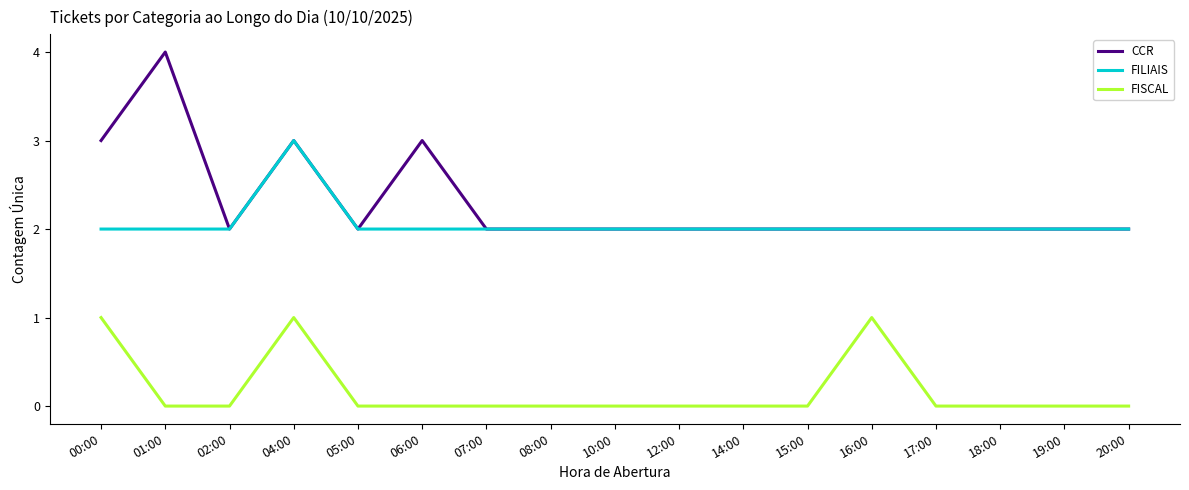

Reading right to left, what are all the values shown in this chart?

CCR: 20:00=2	19:00=2	18:00=2	17:00=2	16:00=2	15:00=2	14:00=2	12:00=2	10:00=2	08:00=2	07:00=2	06:00=3	05:00=2	04:00=3	02:00=2	01:00=4	00:00=3
FILIAIS: 20:00=2	19:00=2	18:00=2	17:00=2	16:00=2	15:00=2	14:00=2	12:00=2	10:00=2	08:00=2	07:00=2	06:00=2	05:00=2	04:00=3	02:00=2	01:00=2	00:00=2
FISCAL: 20:00=0	19:00=0	18:00=0	17:00=0	16:00=1	15:00=0	14:00=0	12:00=0	10:00=0	08:00=0	07:00=0	06:00=0	05:00=0	04:00=1	02:00=0	01:00=0	00:00=1